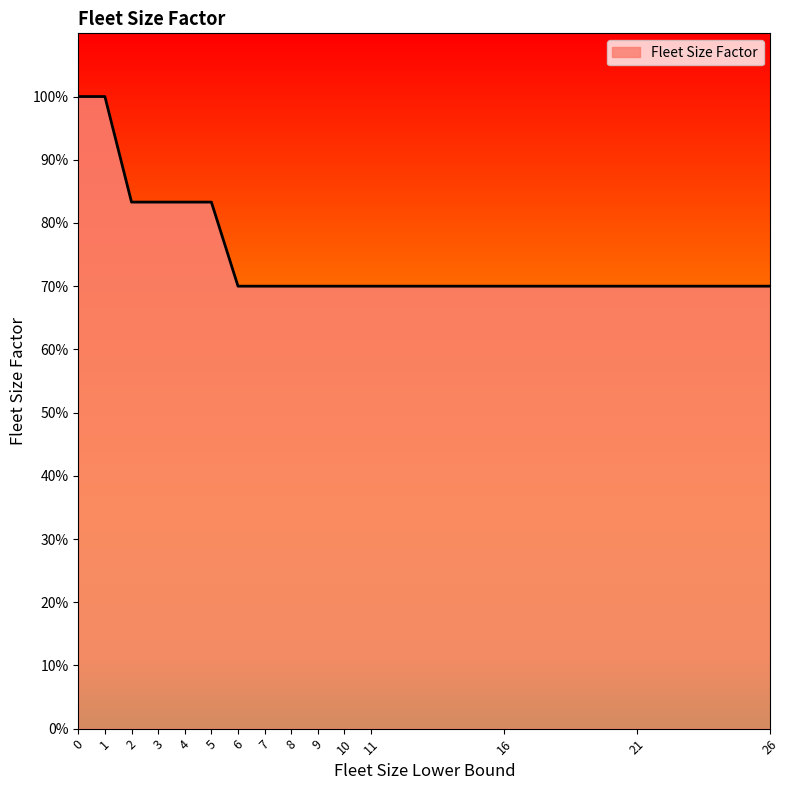

What is the average value?

0.8